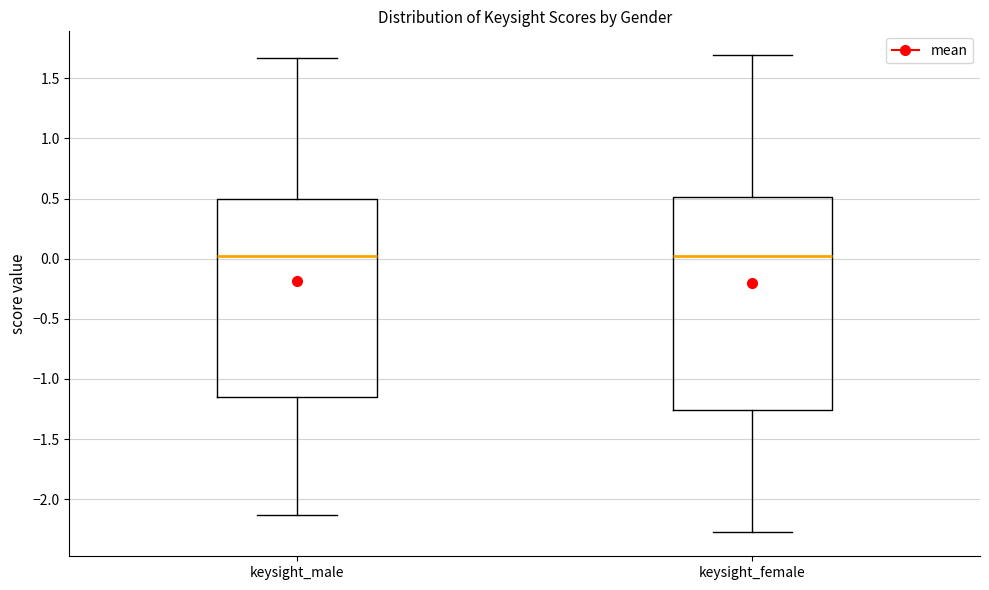

Comparing the boxes themselves (not the whiskers), which one is the tallest?

keysight_female